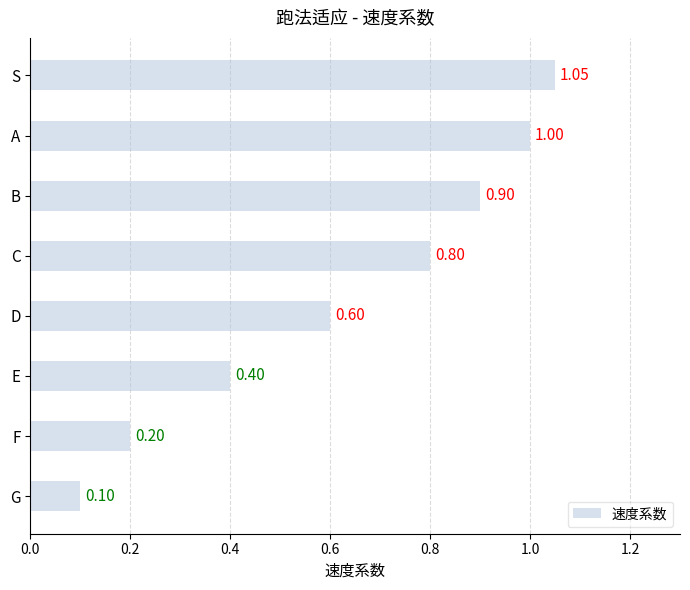

Between D and G, which is larger?

D